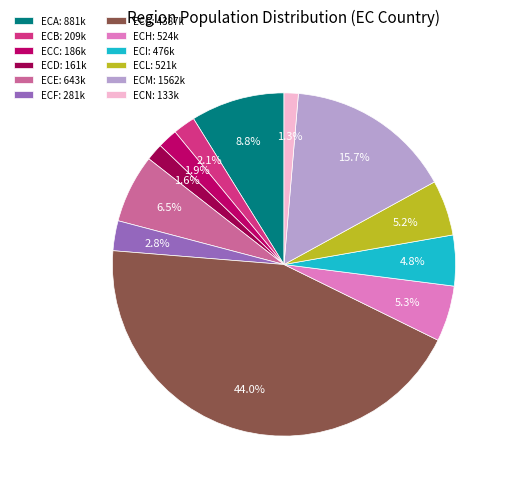

To the nearest percent, what is the combined percentage of ECE and ECG?

50%